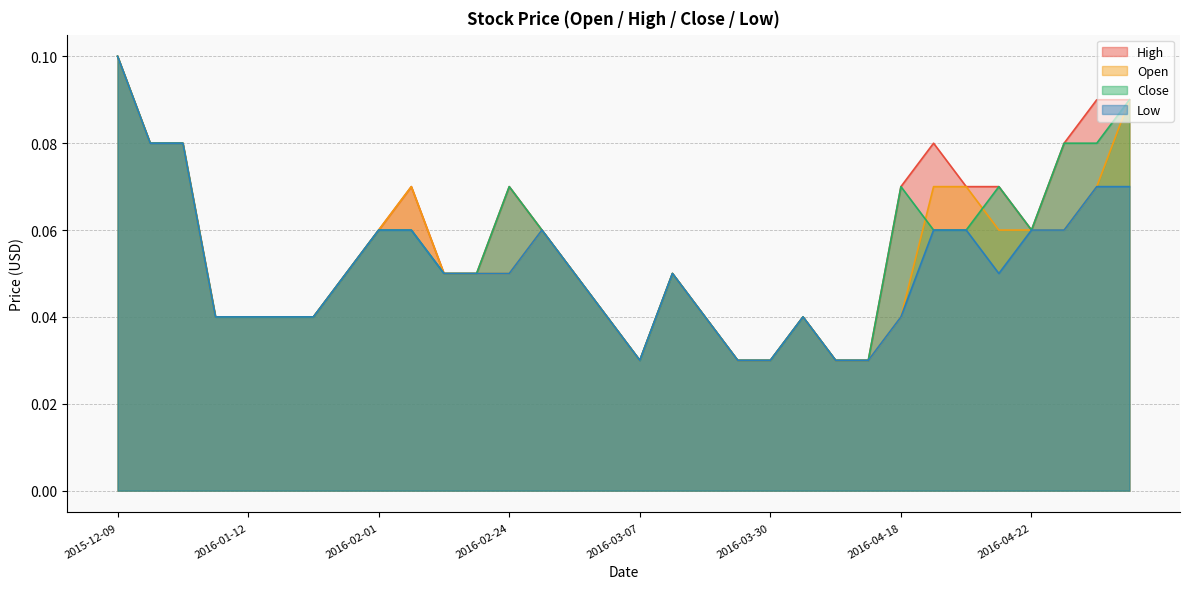

Rank the series at 2016-01-27 from highest to lowest value.

Open, High, Close, Low